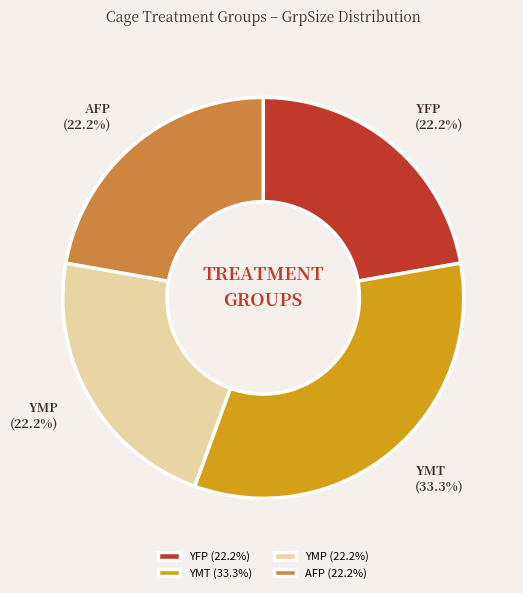

How much of the chart is everything except YMP?

77.8%